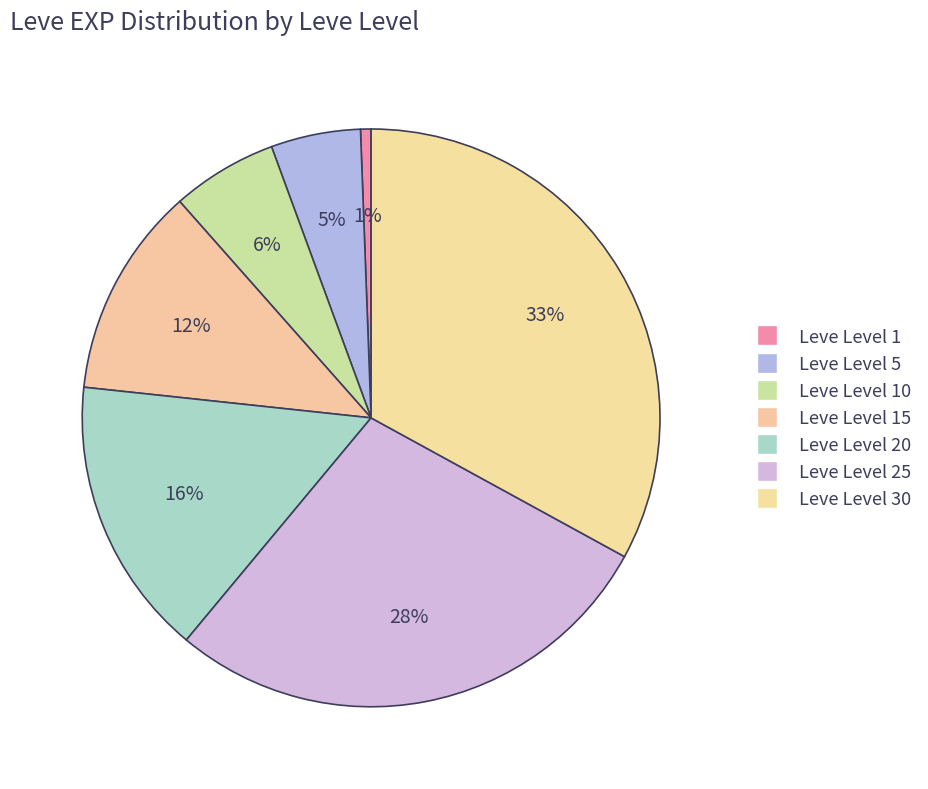

Count the number of slices in the pie.

7